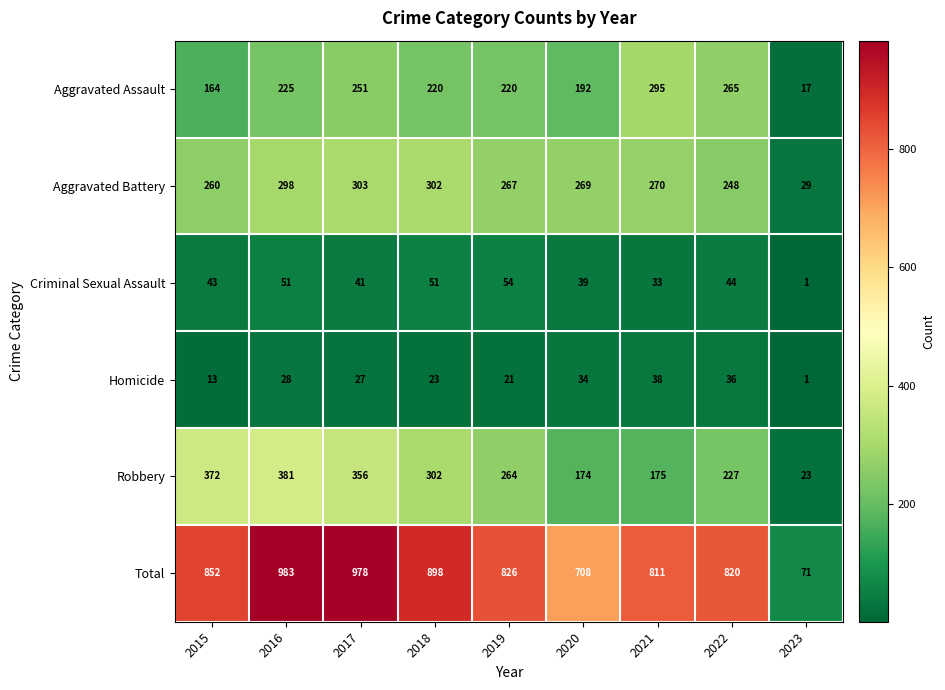

Which series has the largest total across all categories?

Total